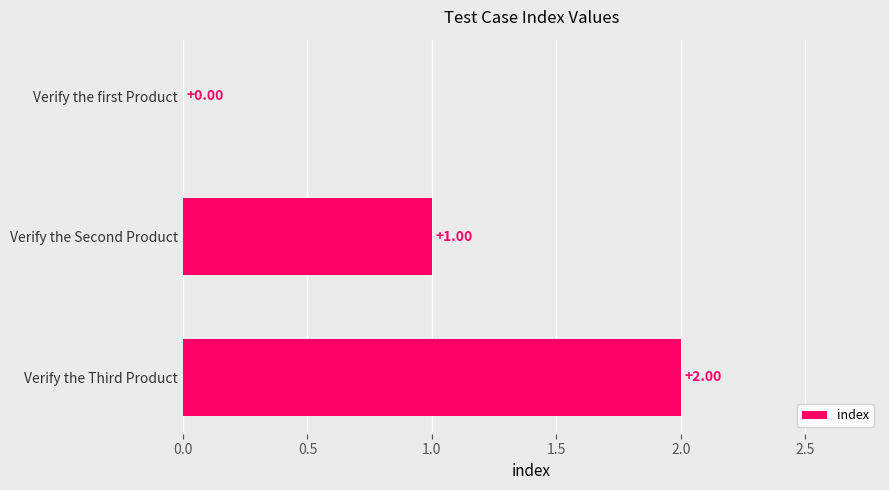

What is the sum of all values?

3